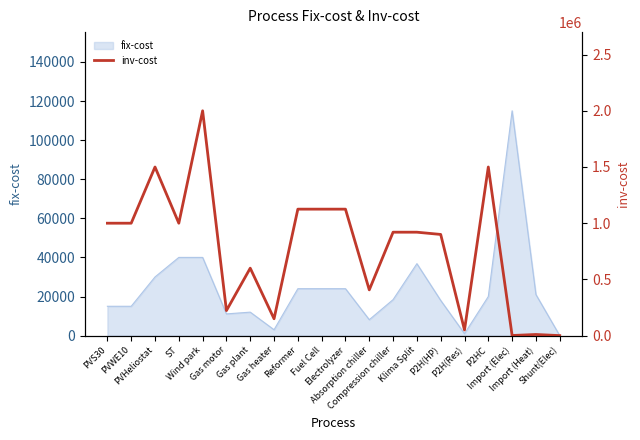

True or false: the data shows 382977 at PVHeliostat.

False